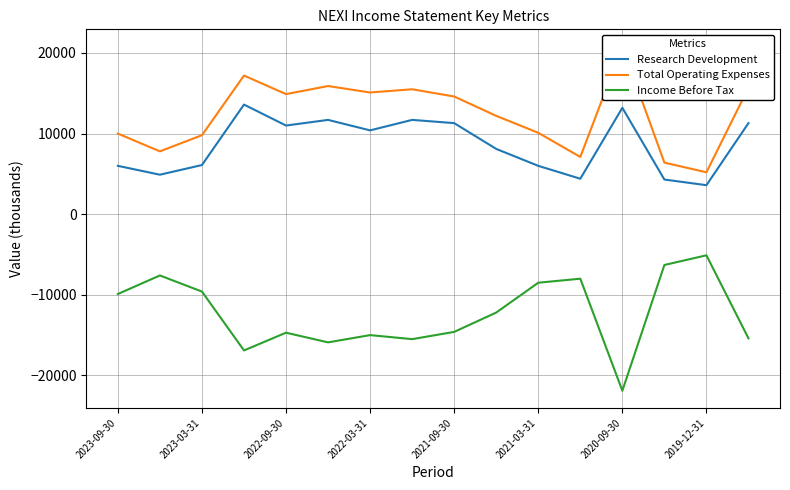

Rank the series by their average value, from highest to lowest.

Total Operating Expenses, Research Development, Income Before Tax